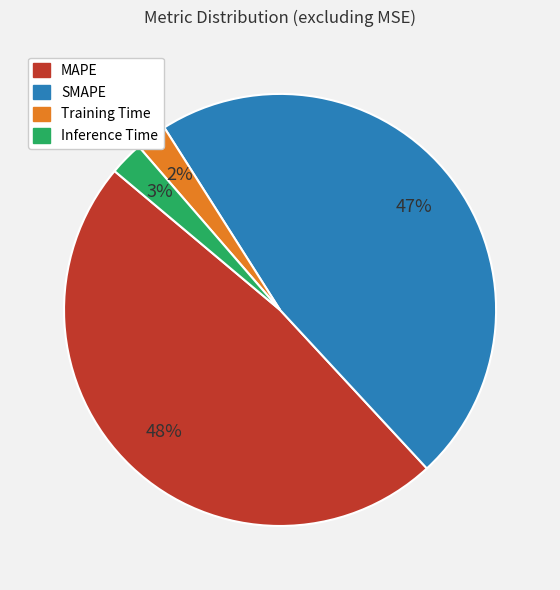

Which category has the biggest portion of the pie?

MAPE